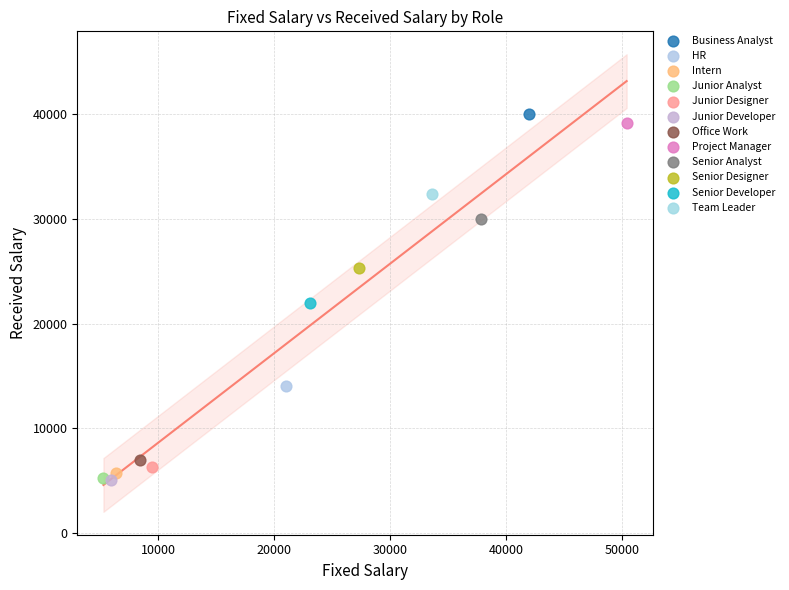

What are all the series names shown in the legend?

Business Analyst, HR, Intern, Junior Analyst, Junior Designer, Junior Developer, Office Work, Project Manager, Senior Analyst, Senior Designer, Senior Developer, Team Leader